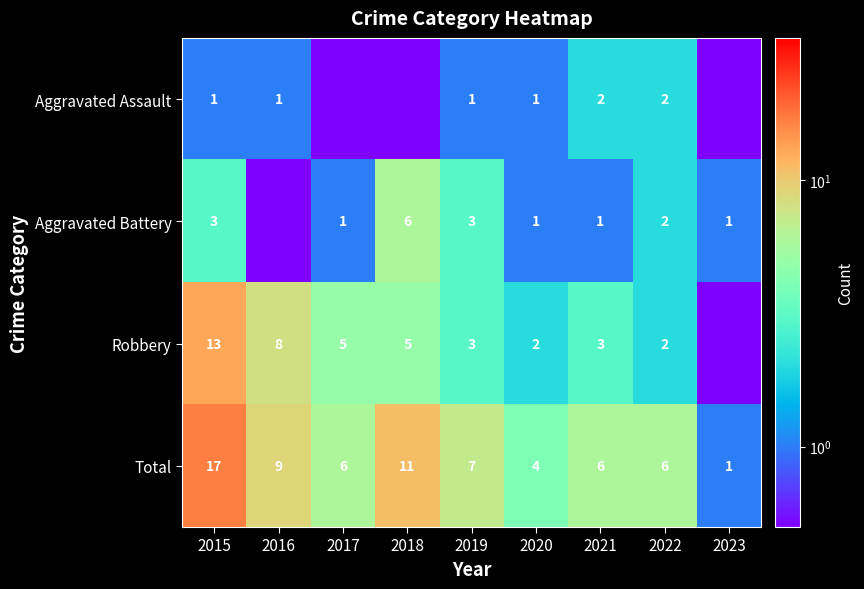

At how many categories does at least one series exceed 4?

7